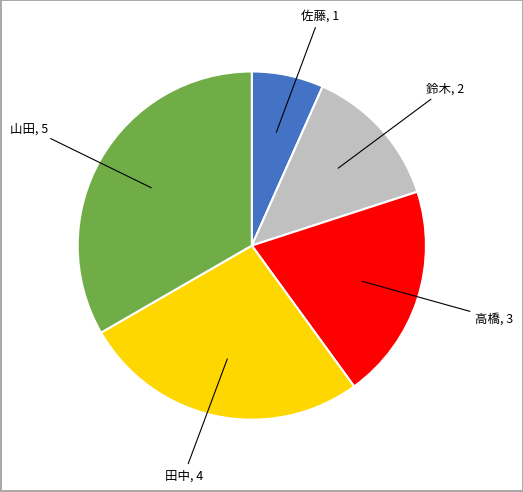

Is there a majority slice in this chart?

No